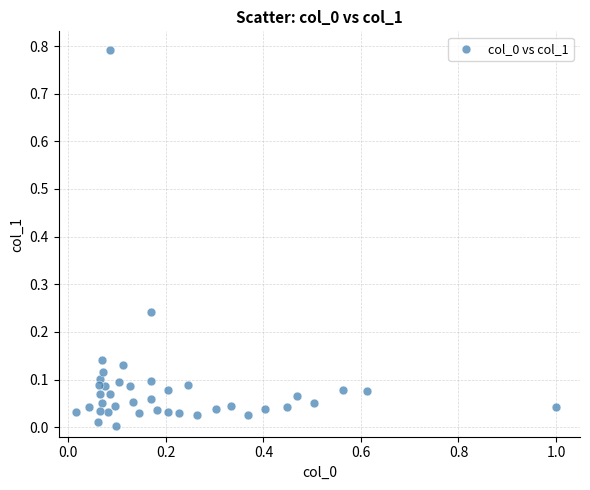

What is the range of X values (max minus min)?

1.0